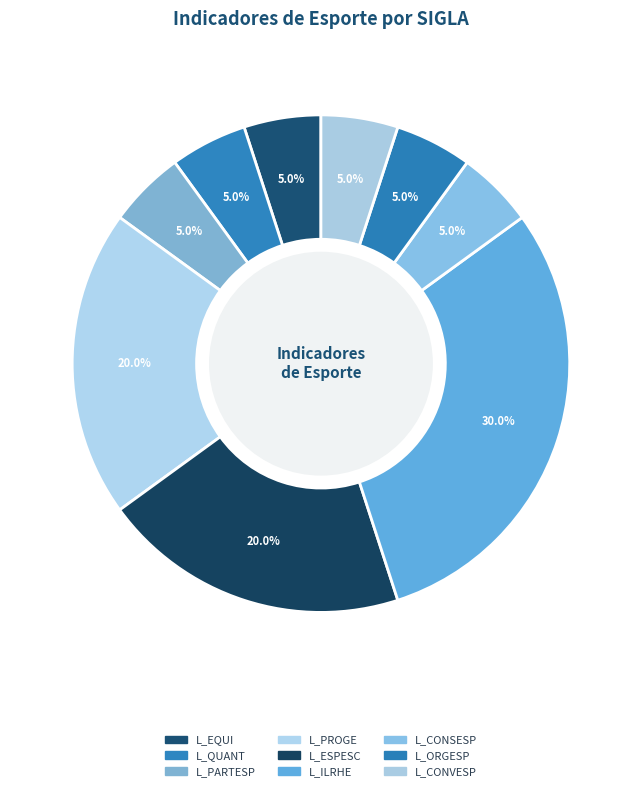

How many segments does this pie chart have?

9